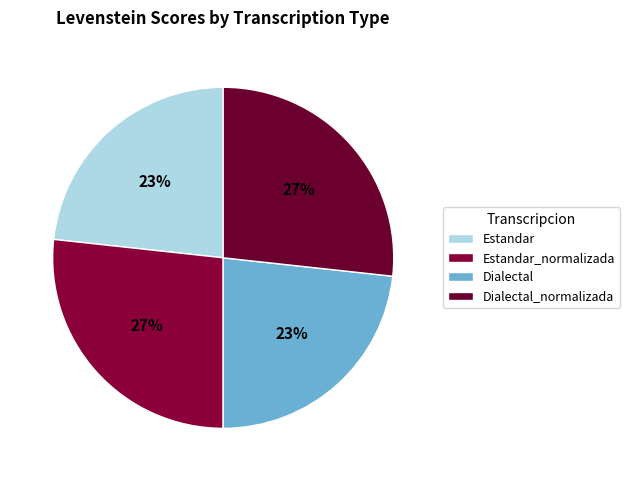

Count the number of slices in the pie.

4